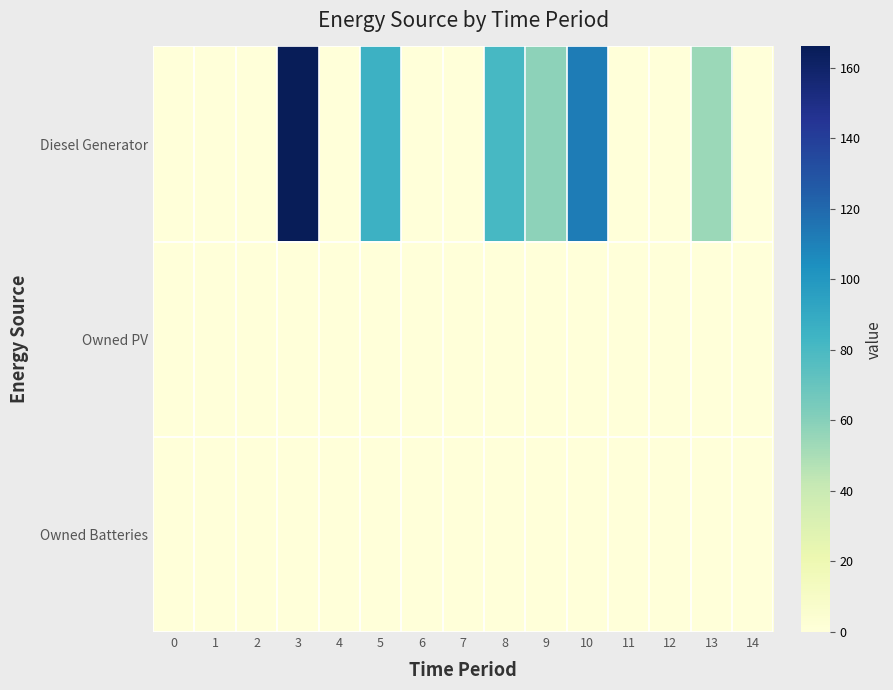

Between 8 and 11, which series saw the biggest shift?

Diesel Generator